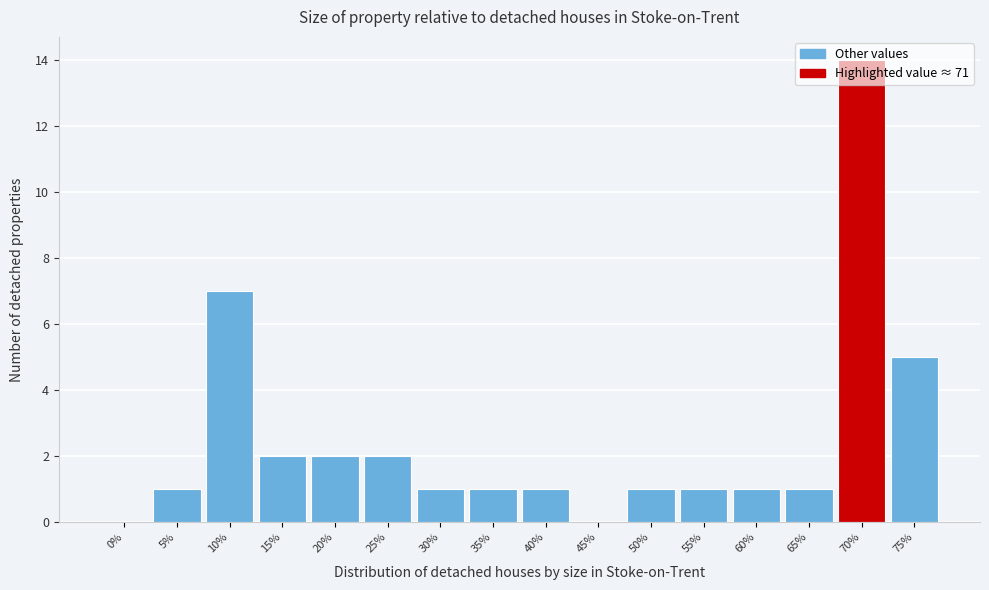

What is the change in value from 70% to 75%?

-9